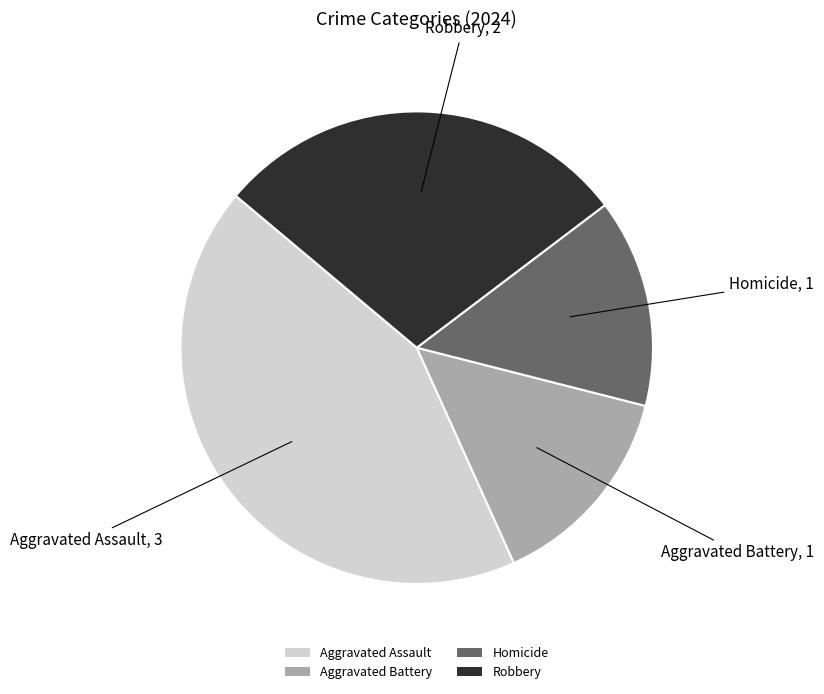

What is the largest slice in the pie chart?

Aggravated Assault